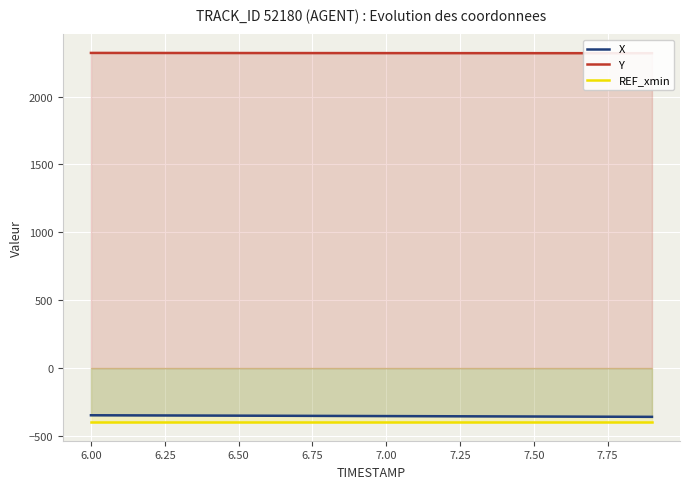

At how many categories does at least one series exceed 598?

20